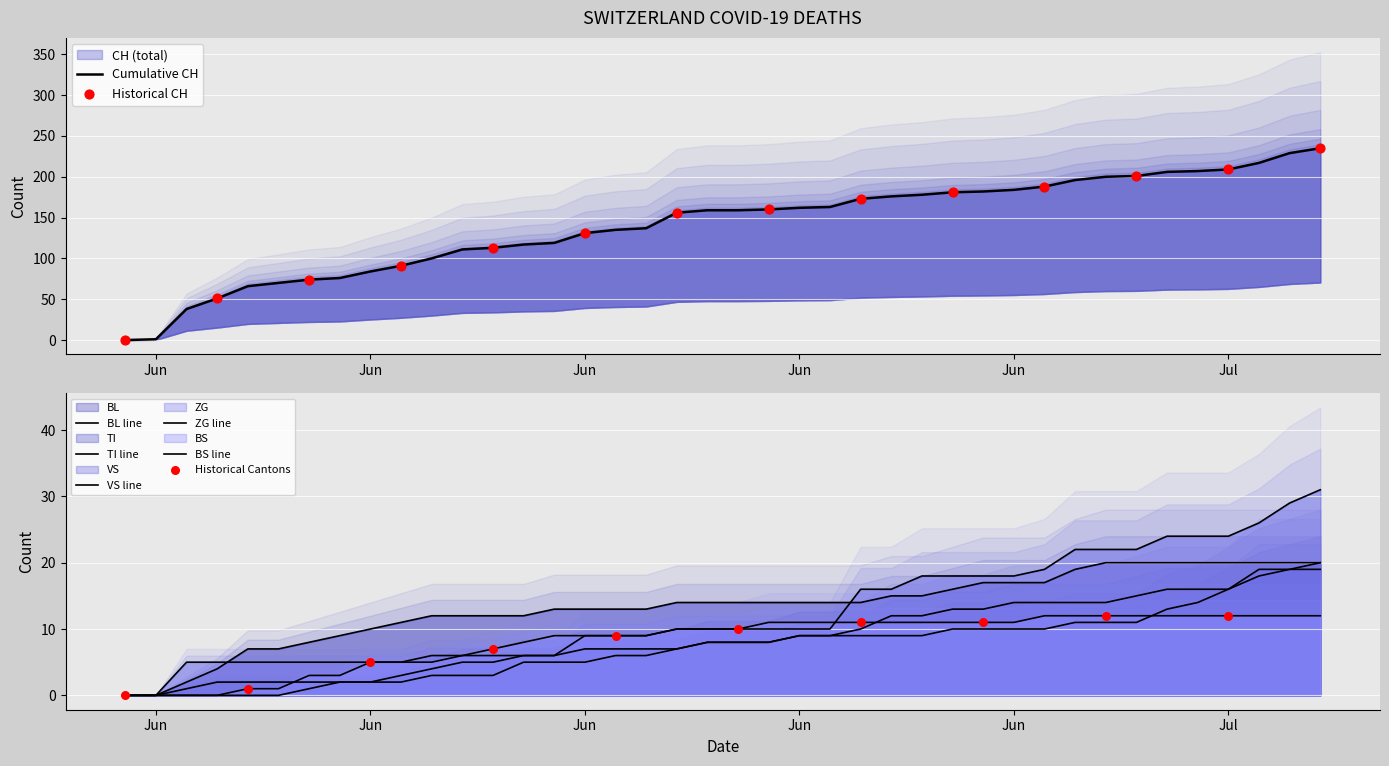

What is the total value across all series at Jun?

1